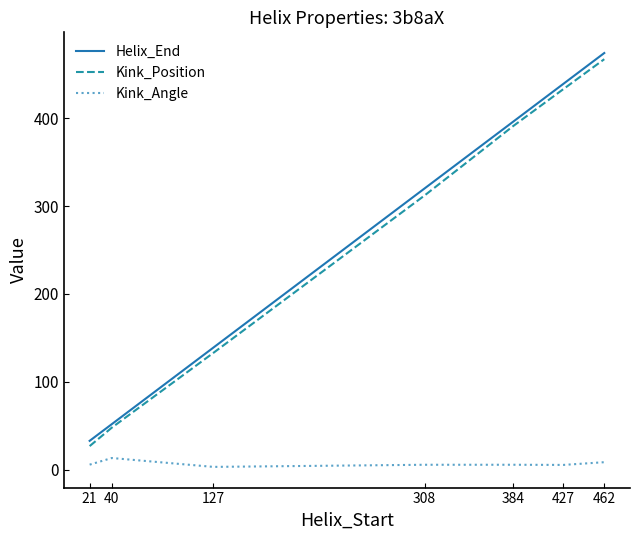

Rank the series by their maximum value, from lowest to highest.

Kink_Angle, Kink_Position, Helix_End